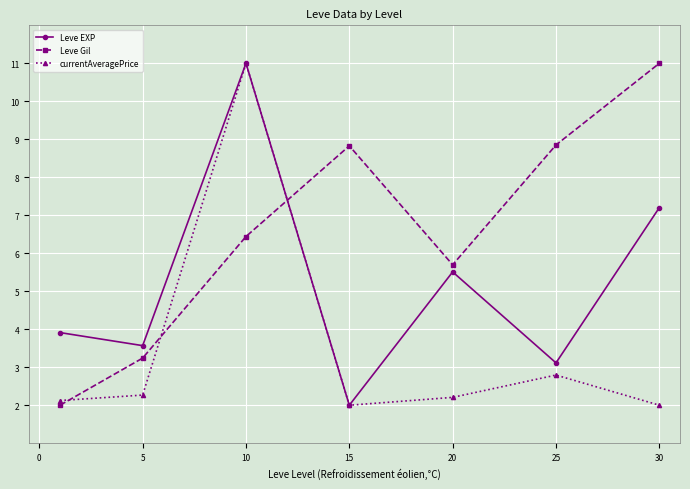

What is the value of the Leve Gil point at the 7th from the left?

11.0